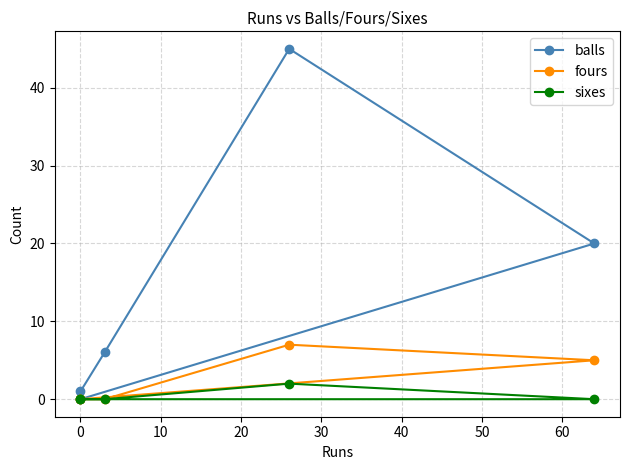

Read the balls value at 20, to the nearest 5.

20